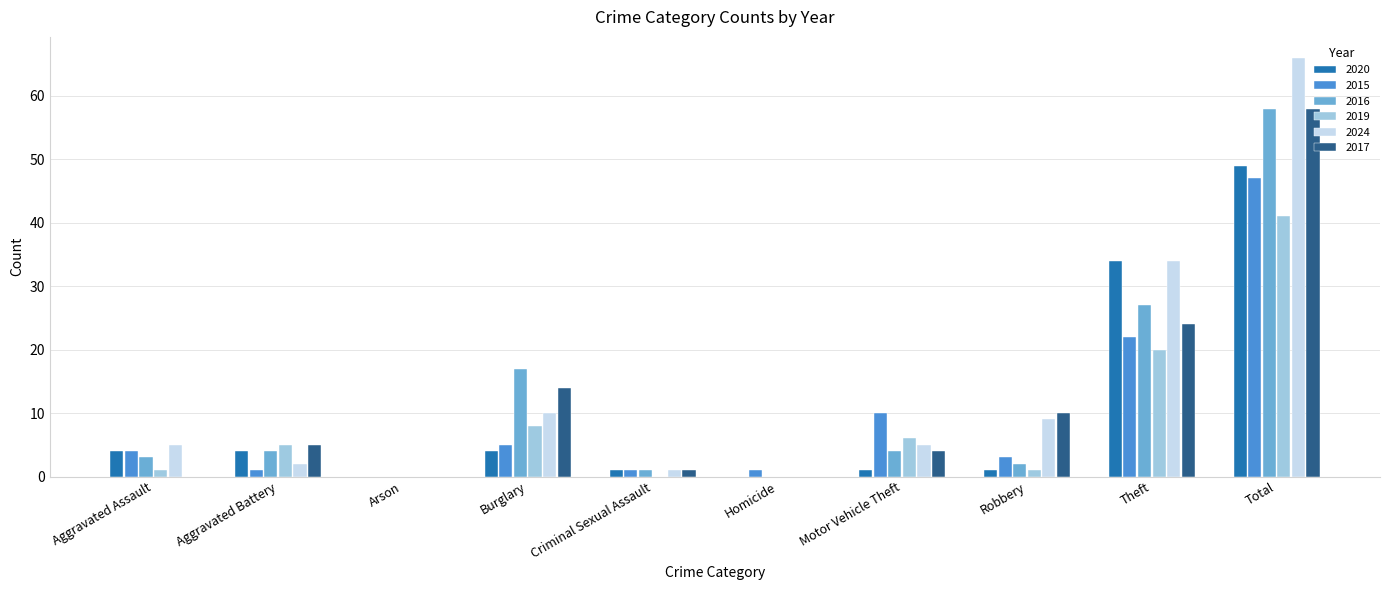

How many series are shown in this chart?

6